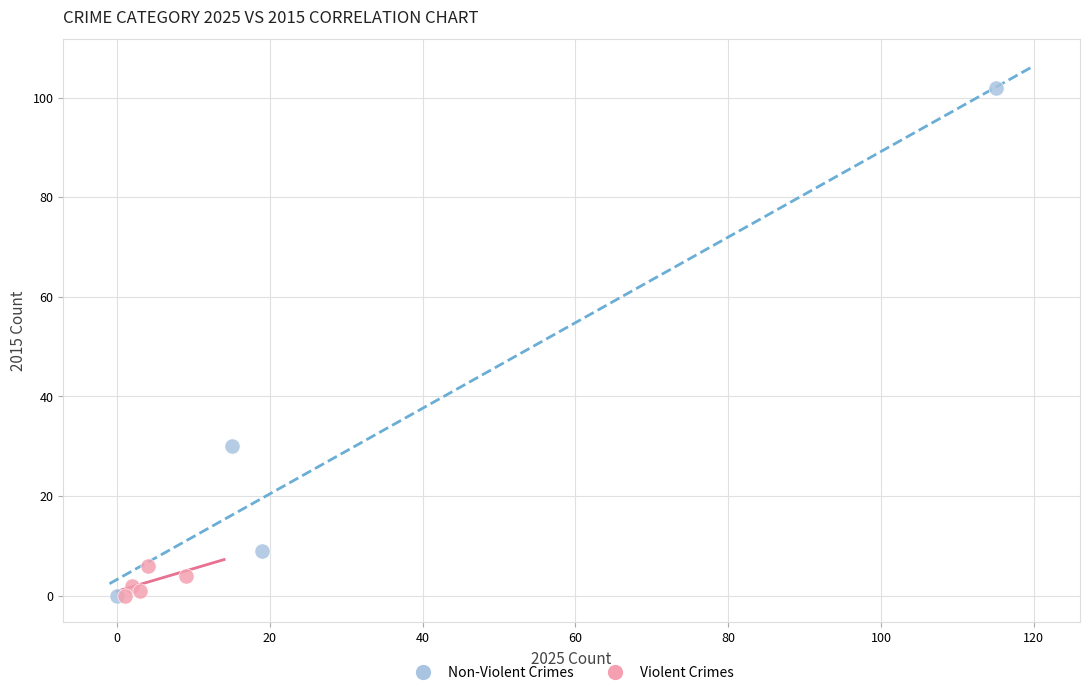

Which series reaches the maximum Y coordinate?

Non-Violent Crimes